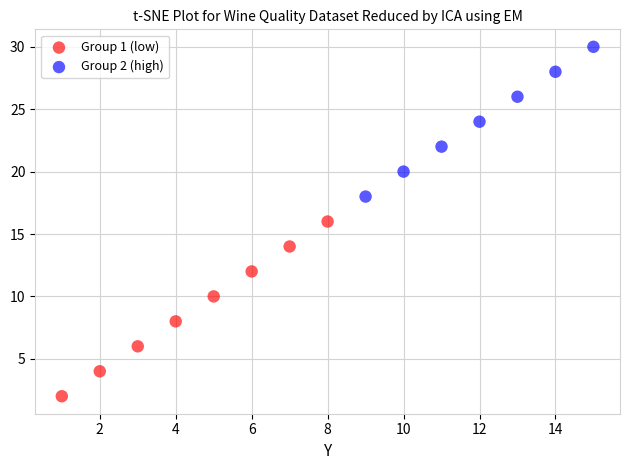

What are all the series names shown in the legend?

Group 1 (low), Group 2 (high)